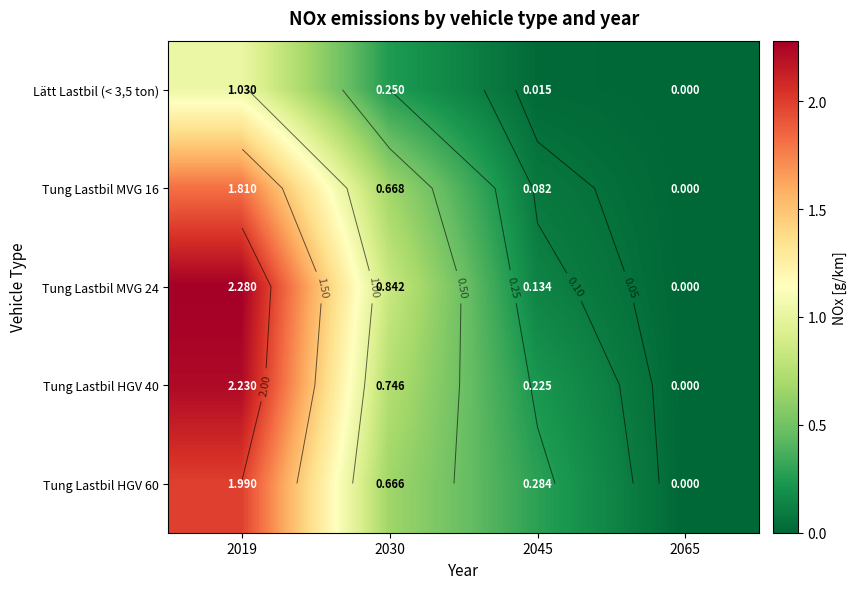

True or false: Lätt Lastbil (< 3,5 ton) has a value of 0.0 at 2045.

True